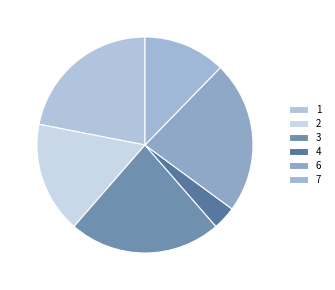

Which slice is the smallest?

4